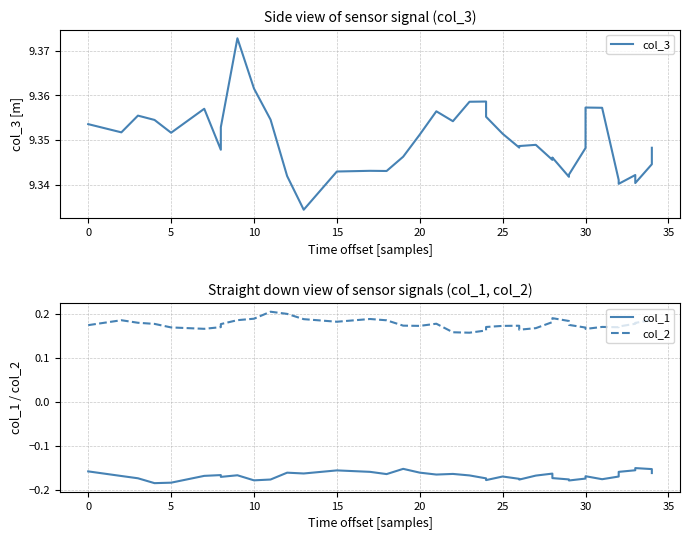

Reading right to left, extract all data points from this chart.

col_3: 9.3	9.3	9.3	9.3	9.3	9.3	9.4	9.4	9.3	9.3	9.3	9.3	9.3	9.3	9.3	9.3	9.4	9.4	9.4	9.4	9.4	9.4	9.4	9.3	9.3	9.3	9.3	9.3	9.3	9.4	9.4	9.4	9.4	9.3	9.4	9.4	9.4	9.4	9.4	9.4
col_1: -0.2	-0.2	-0.2	-0.2	-0.2	-0.2	-0.2	-0.2	-0.2	-0.2	-0.2	-0.2	-0.2	-0.2	-0.2	-0.2	-0.2	-0.2	-0.2	-0.2	-0.2	-0.2	-0.2	-0.2	-0.2	-0.2	-0.2	-0.2	-0.2	-0.2	-0.2	-0.2	-0.2	-0.2	-0.2	-0.2	-0.2	-0.2	-0.2	-0.2
col_2: 0.2	0.2	0.2	0.2	0.2	0.2	0.2	0.2	0.2	0.2	0.2	0.2	0.2	0.2	0.2	0.2	0.2	0.2	0.2	0.2	0.2	0.2	0.2	0.2	0.2	0.2	0.2	0.2	0.2	0.2	0.2	0.2	0.2	0.2	0.2	0.2	0.2	0.2	0.2	0.2